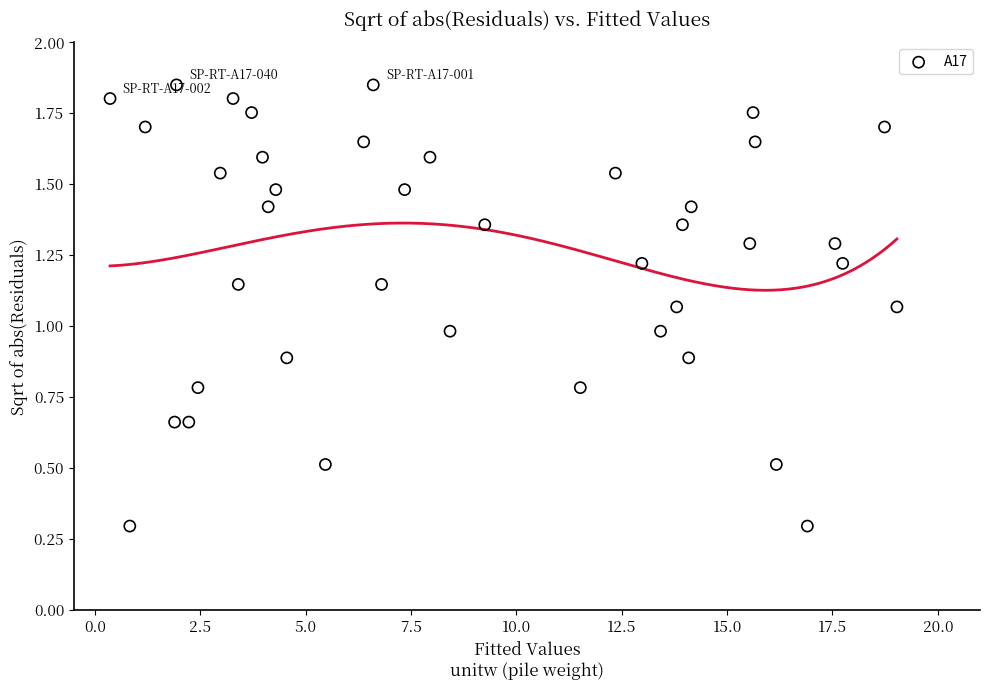

What is the range of X values (max minus min)?

18.7